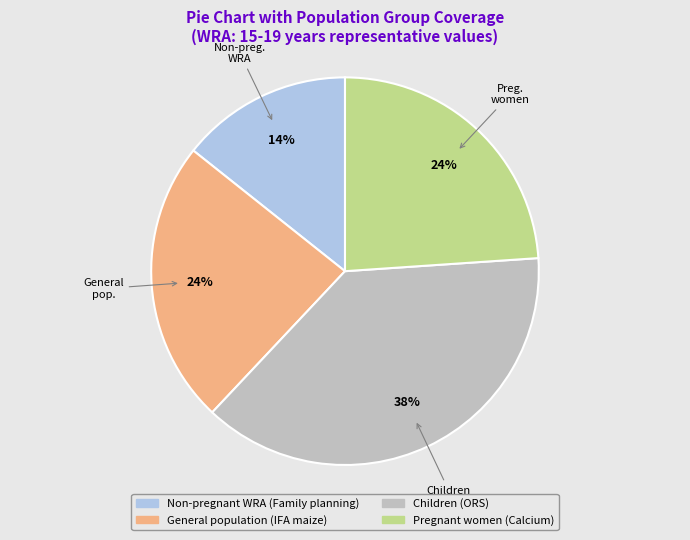

To the nearest percent, what is the difference between the largest and smallest slice percentages?

24%